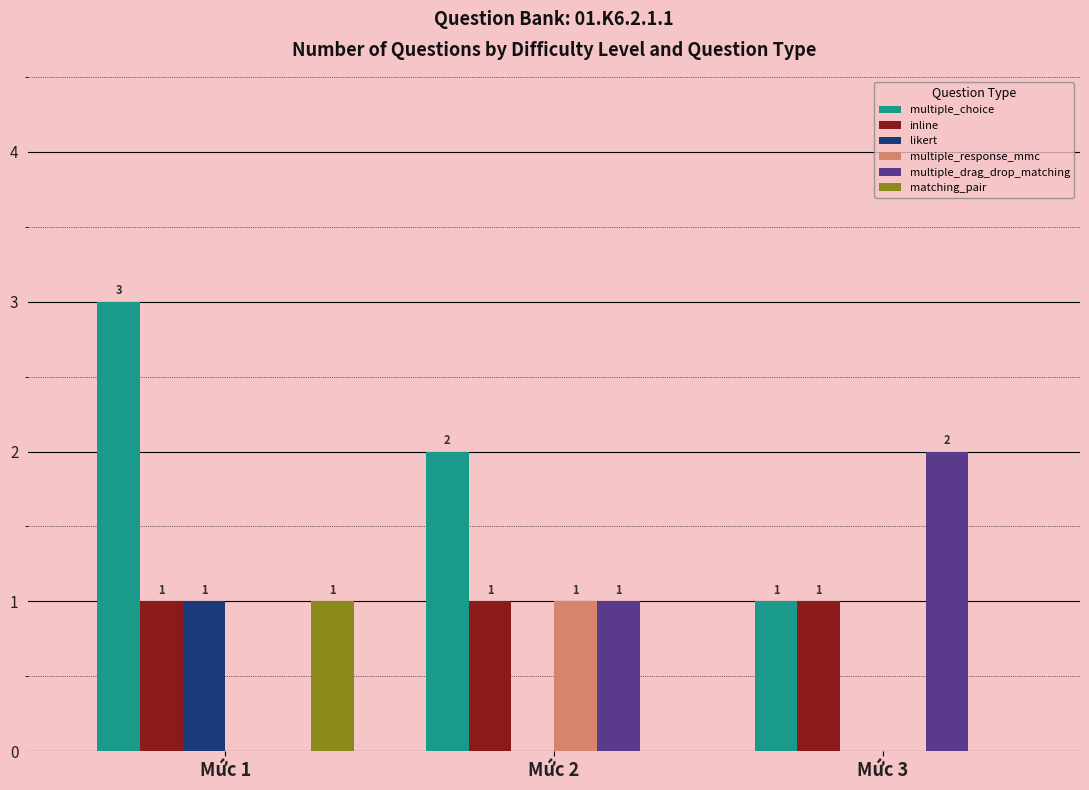

Reading left to right, extract all data points from this chart.

multiple_choice: 3	2	1
inline: 1	1	1
likert: 1	0	0
multiple_response_mmc: 0	1	0
multiple_drag_drop_matching: 0	1	2
matching_pair: 1	0	0